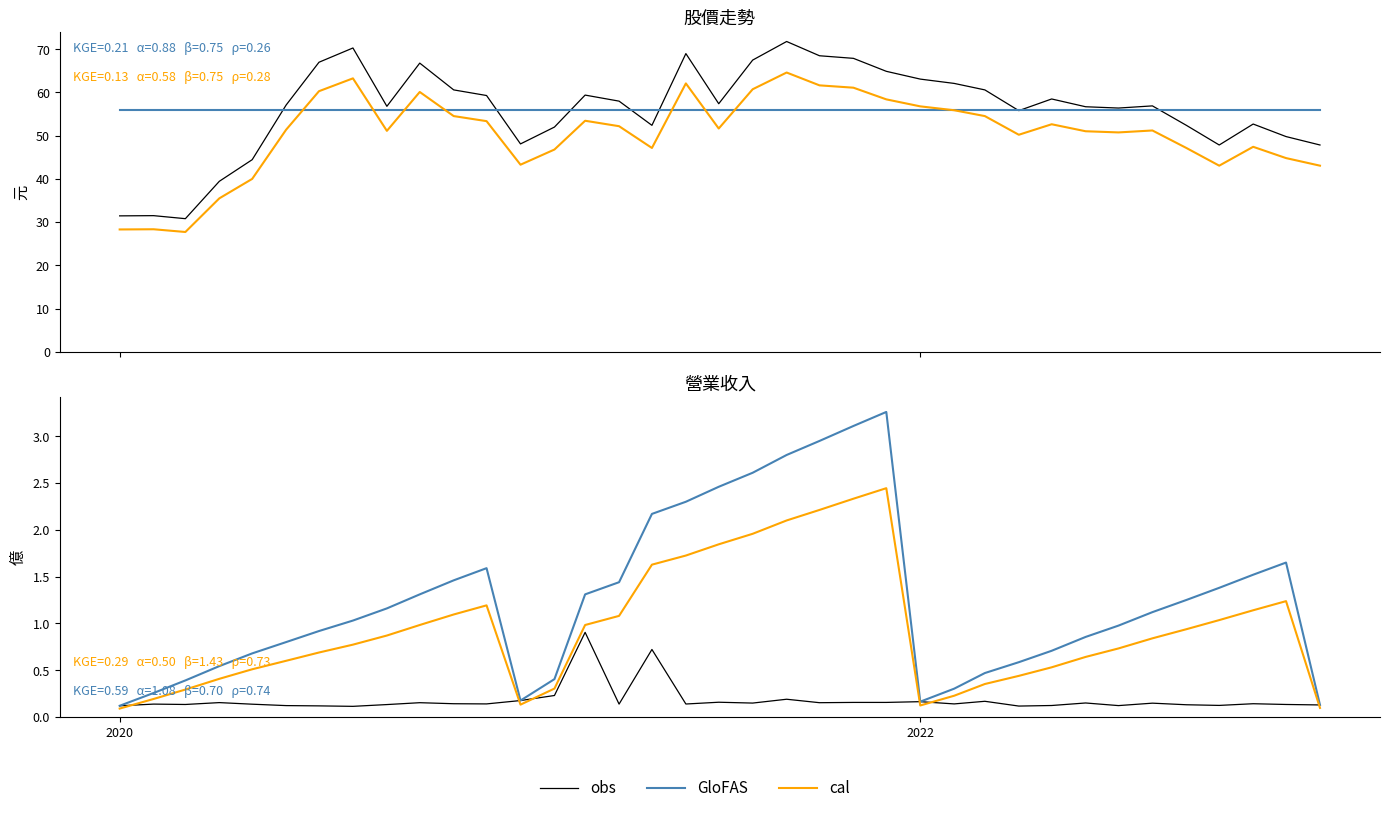

In GloFAS, how many points are higher than both neighbors (excluding endpoints)?

3